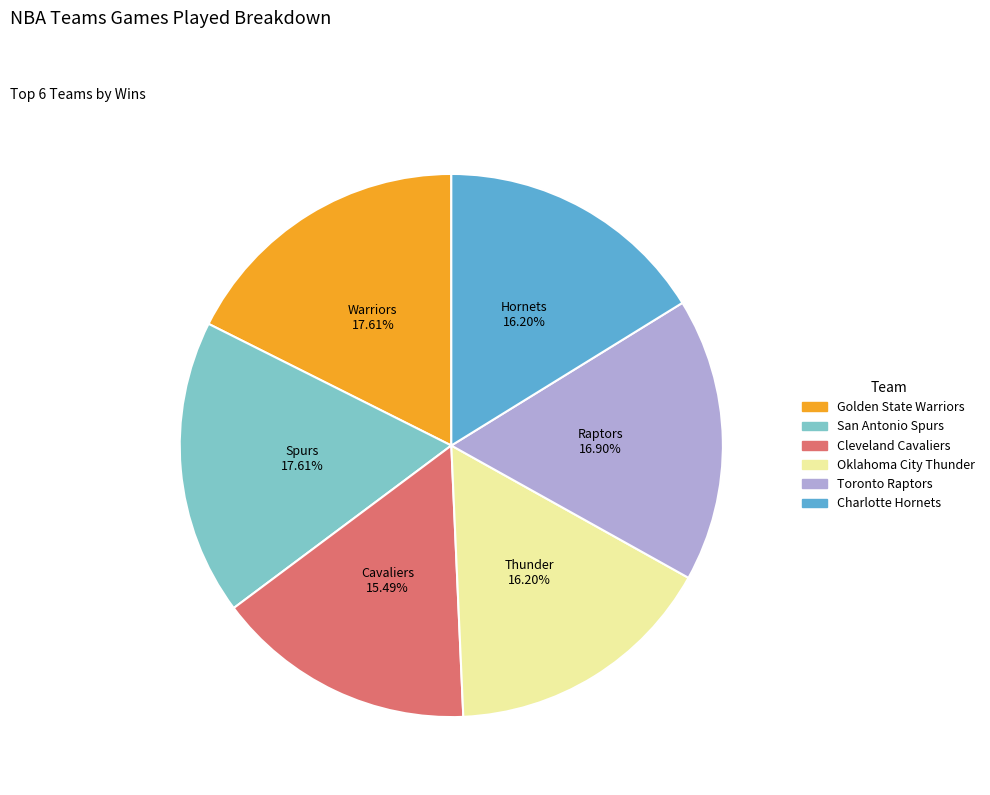

What percentage is NOT represented by Toronto Raptors?

83.1%